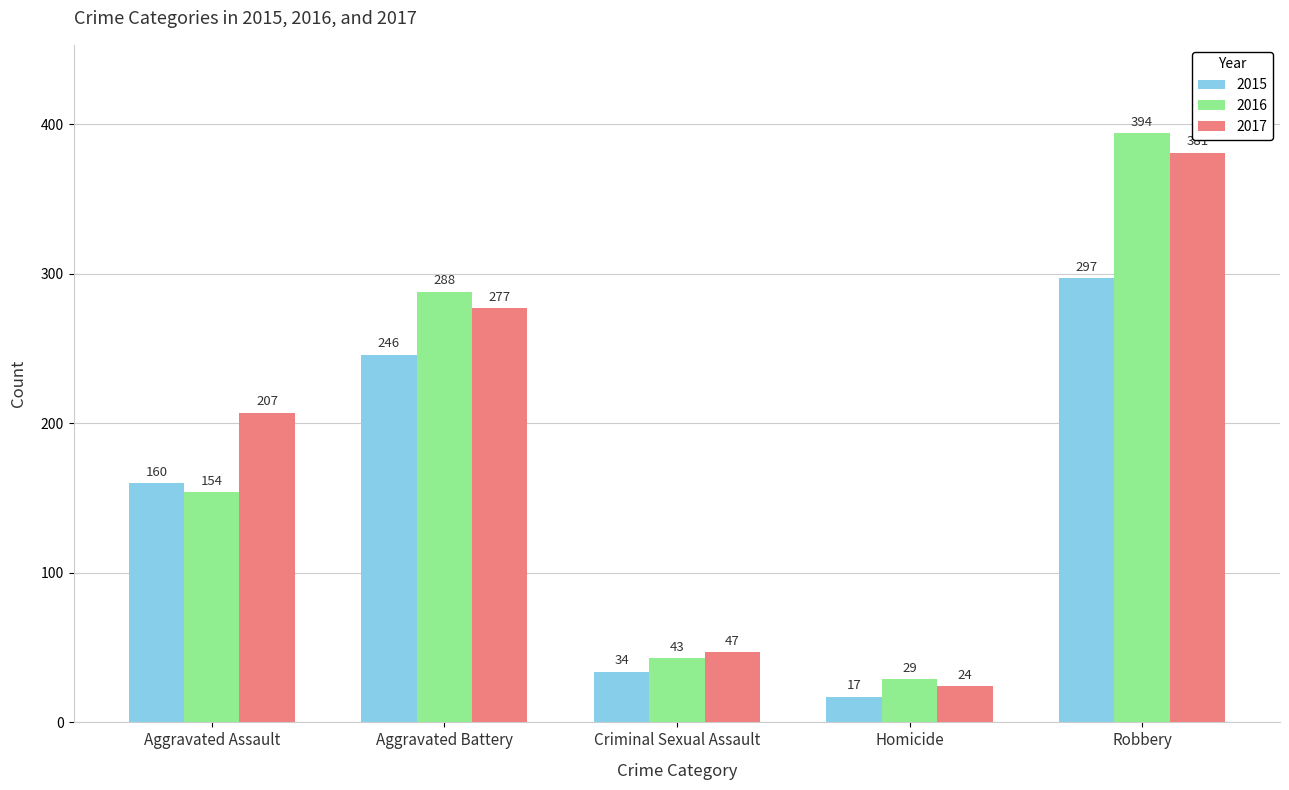

Reading right to left, what are all the values shown in this chart?

2015: Robbery=297	Homicide=17	Criminal Sexual Assault=34	Aggravated Battery=246	Aggravated Assault=160
2016: Robbery=394	Homicide=29	Criminal Sexual Assault=43	Aggravated Battery=288	Aggravated Assault=154
2017: Robbery=381	Homicide=24	Criminal Sexual Assault=47	Aggravated Battery=277	Aggravated Assault=207